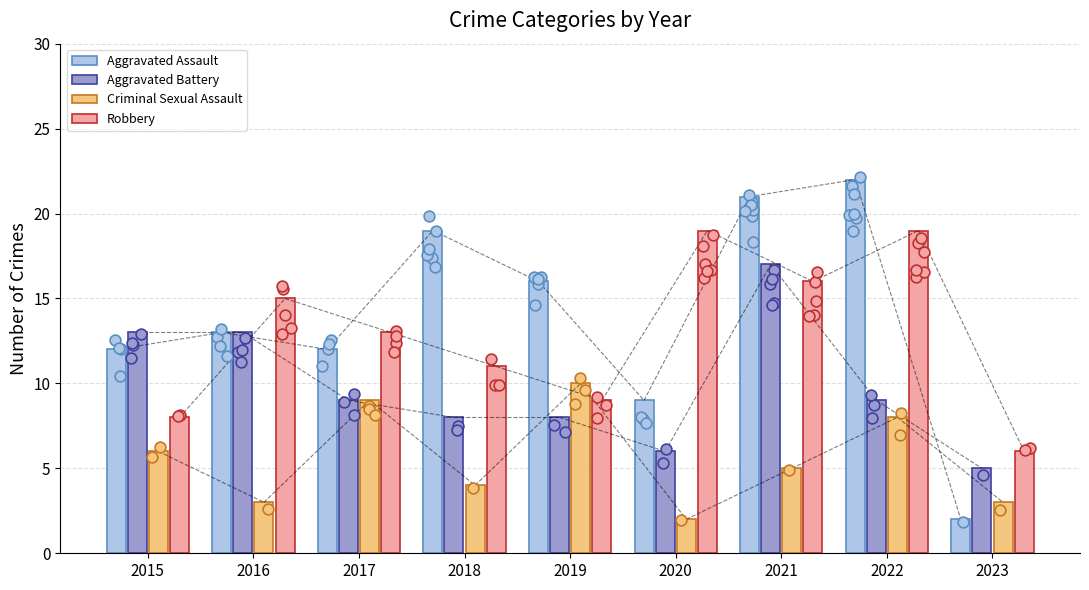

Which series has the largest Y range (max minus min)?

Aggravated Assault